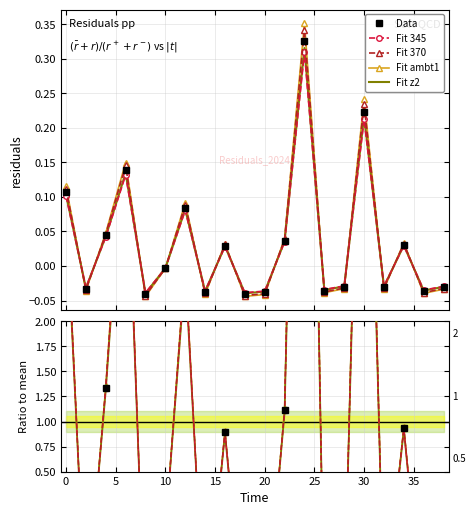

What are all the series names shown in the legend?

Data, Fit 345, Fit 370, Fit ambt1, Fit z2